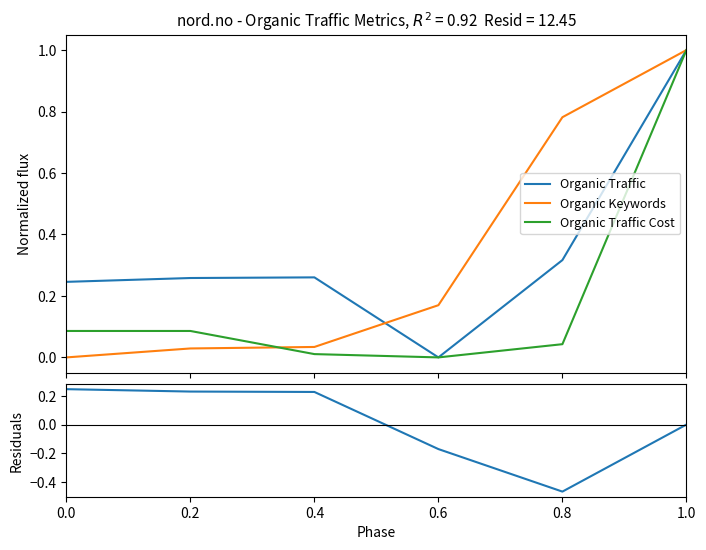

What is the minimum value shown in the chart?

-0.5